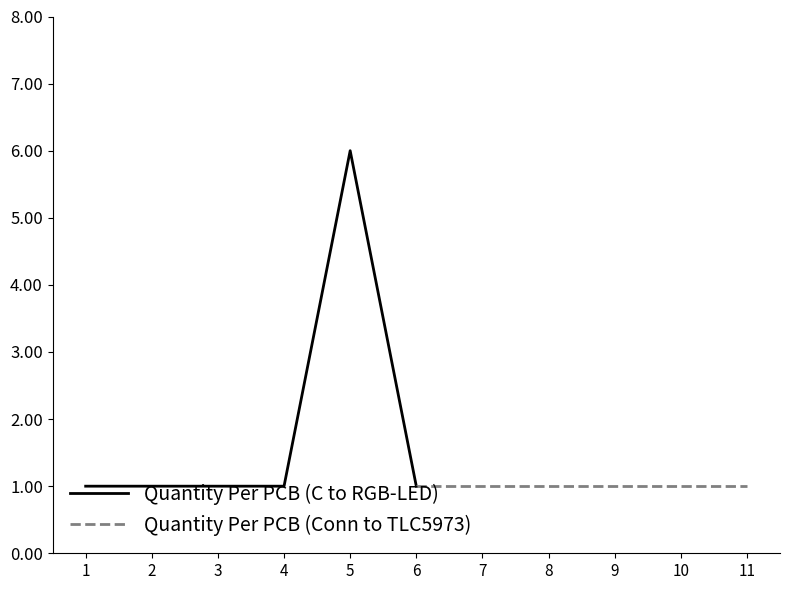

Is it true that Quantity Per PCB (C to RGB-LED) equals 0 at 6?

False